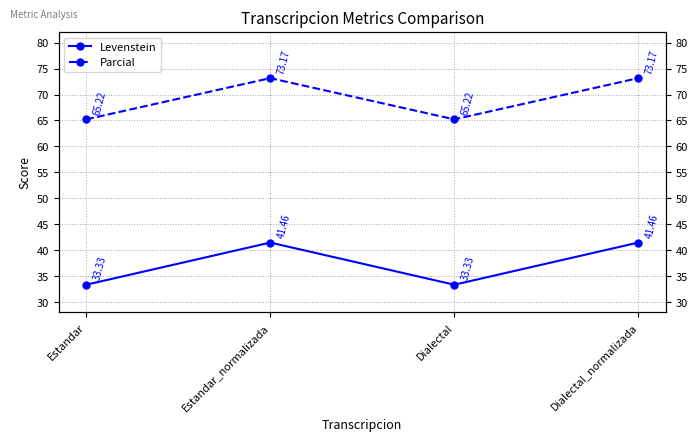

Where is the first local maximum for Parcial?

Estandar_normalizada